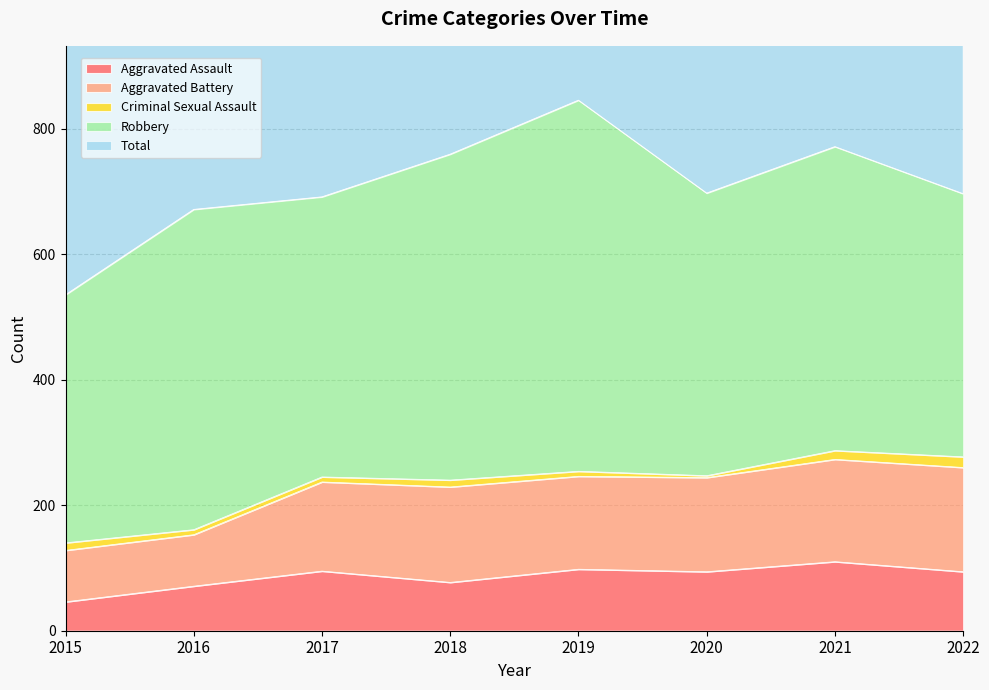

True or false: Aggravated Assault and Aggravated Battery intersect in this chart.

False